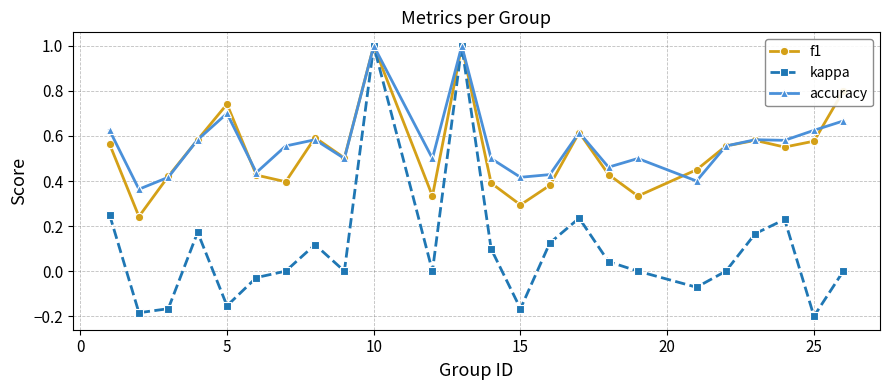

What is the maximum value for f1?

1.0